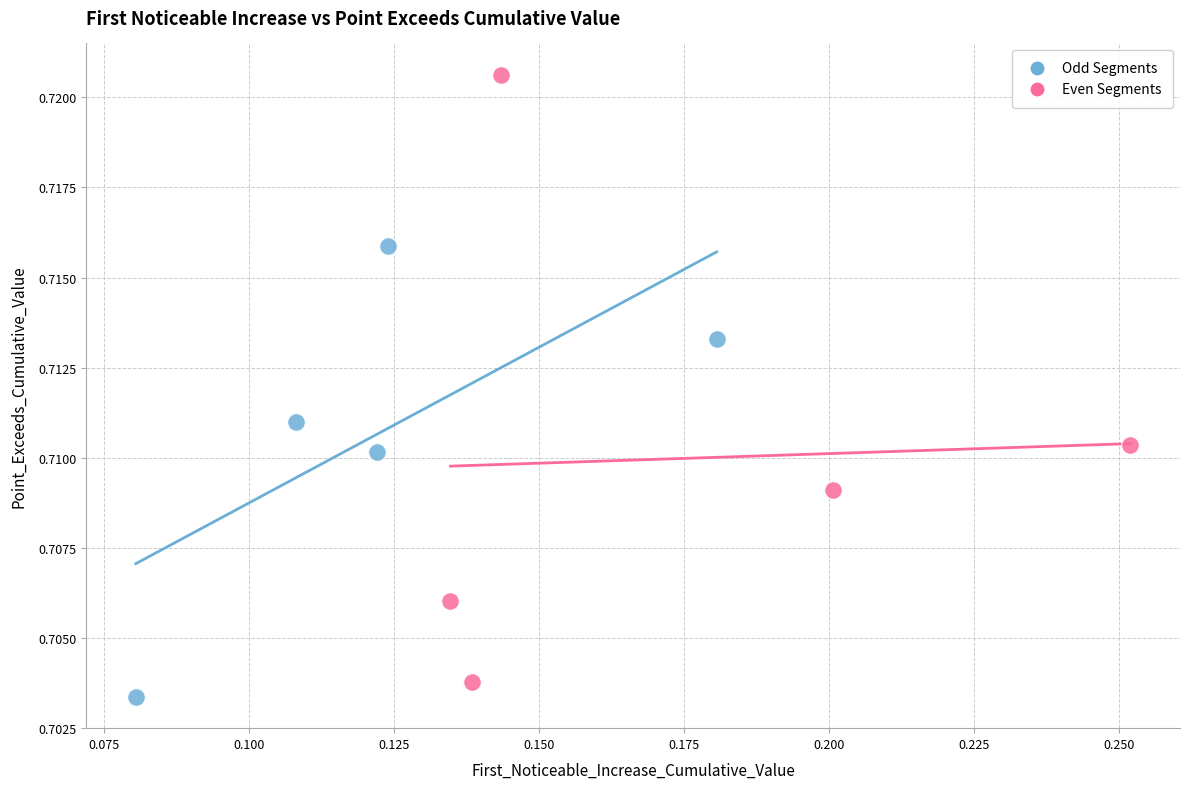

Which series contains the highest Y value?

Even Segments